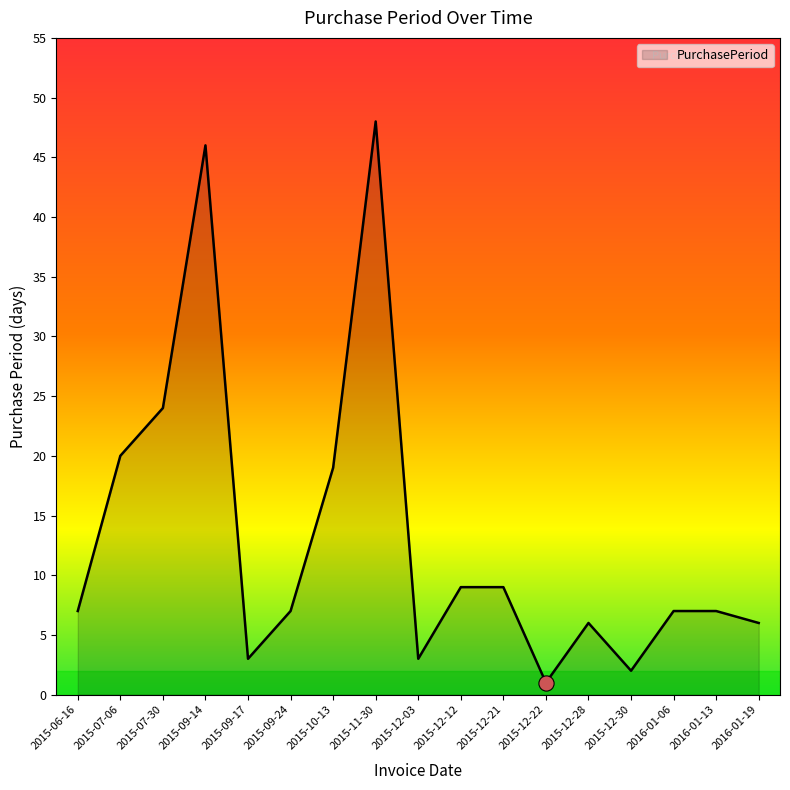

Approximately how many times larger is the value at 2015-12-12 compared to 2015-12-28?

1.5